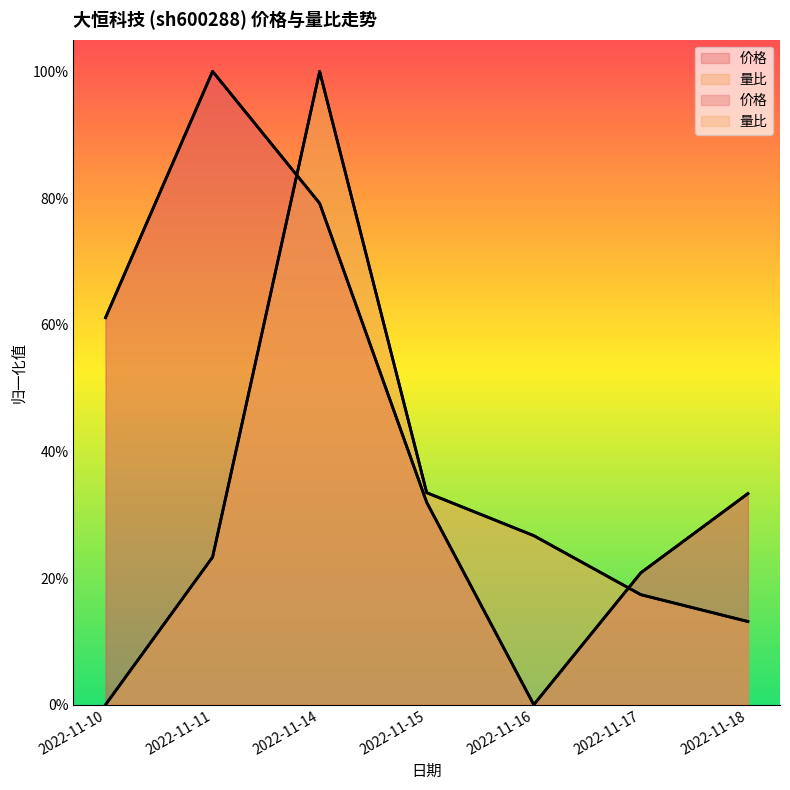

Reading left to right, list all the values displayed in this chart.

价格: 2022-11-10=0.6	2022-11-11=1.0	2022-11-14=0.8	2022-11-15=0.3	2022-11-16=0.0	2022-11-17=0.2	2022-11-18=0.3
量比: 2022-11-10=0.0	2022-11-11=0.2	2022-11-14=1.0	2022-11-15=0.3	2022-11-16=0.3	2022-11-17=0.2	2022-11-18=0.1